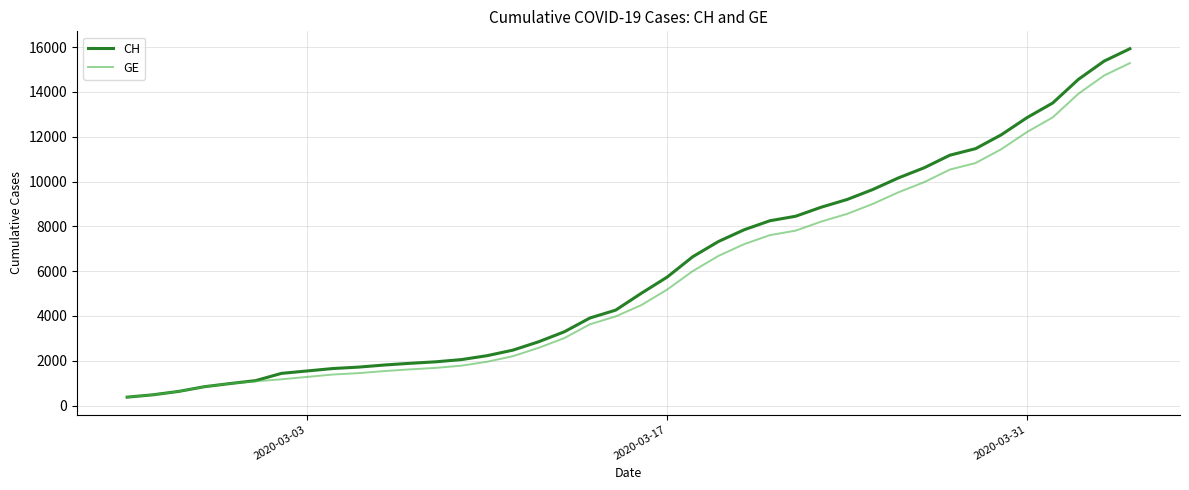

What is the lowest value of the GE series?

375